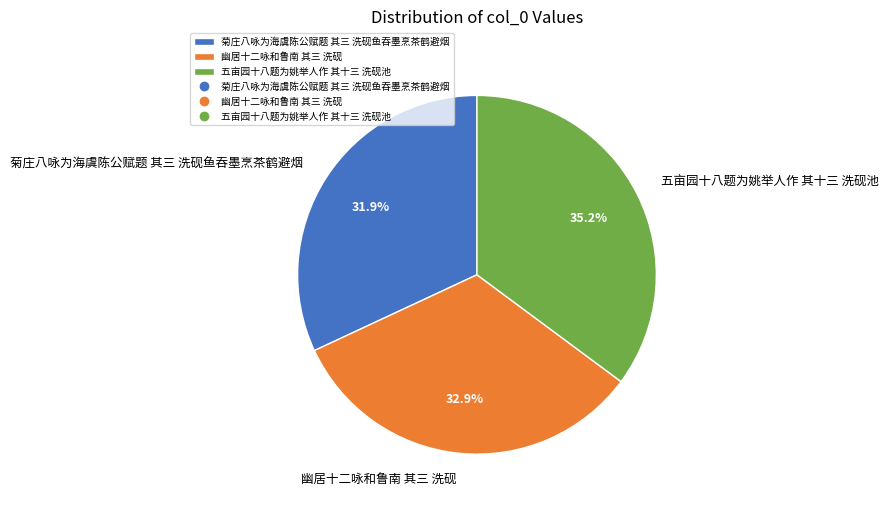

How many segments does this pie chart have?

3